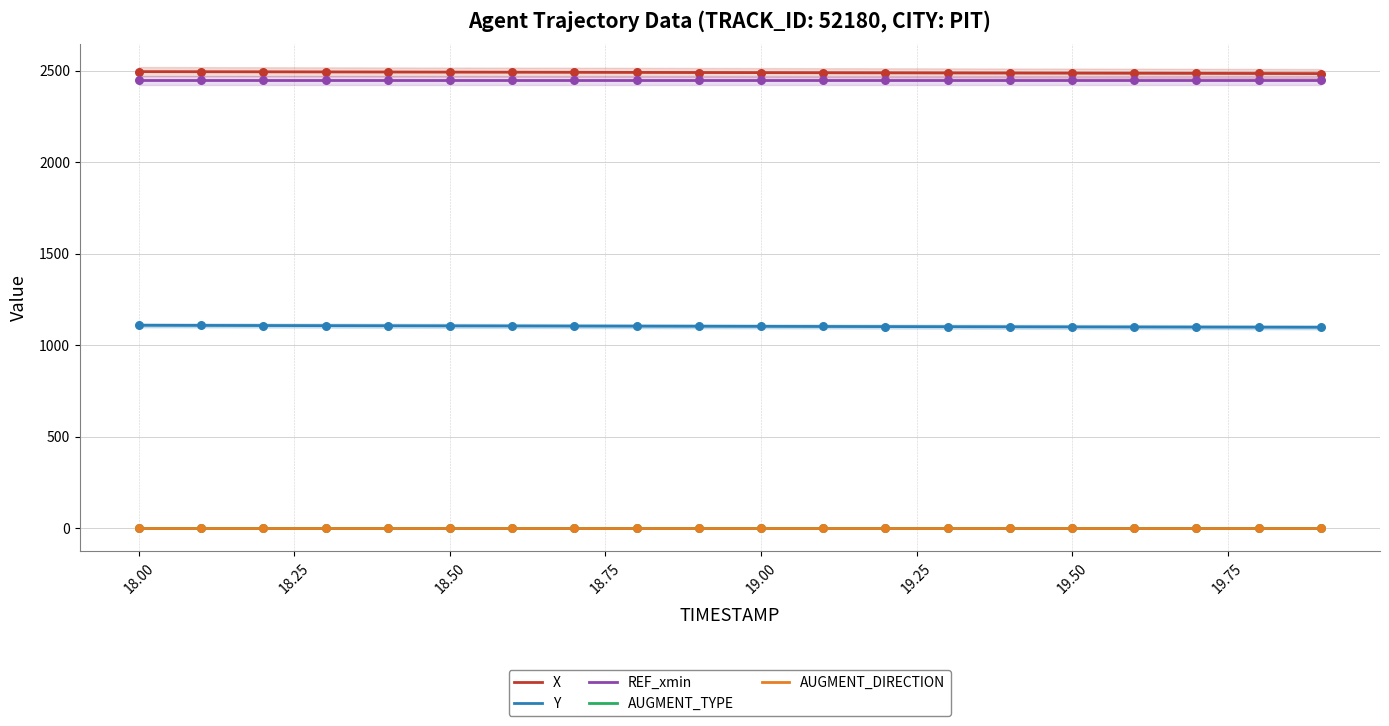

Which series contains the highest Y value?

X